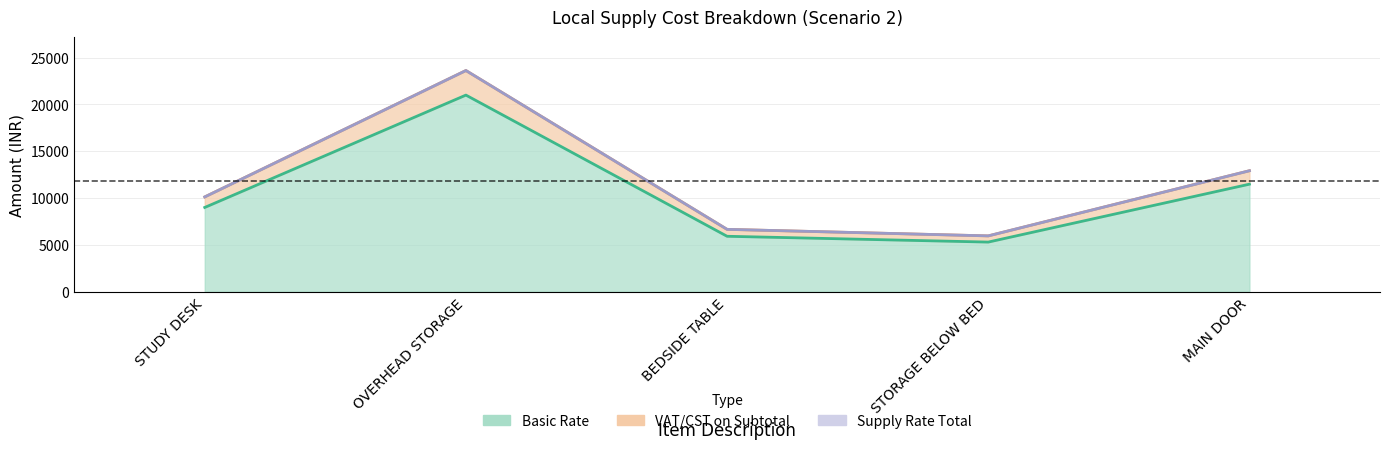

True or false: Supply Rate Total and Basic Rate intersect in this chart.

False